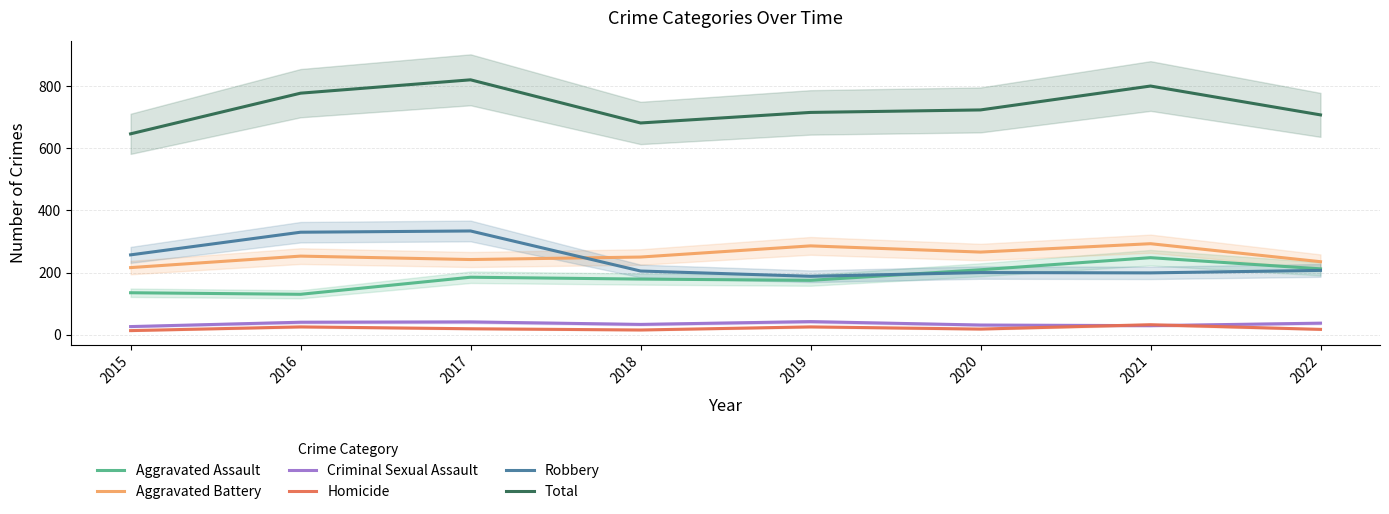

What is the difference between the Total values at 2015 and 2019?

69